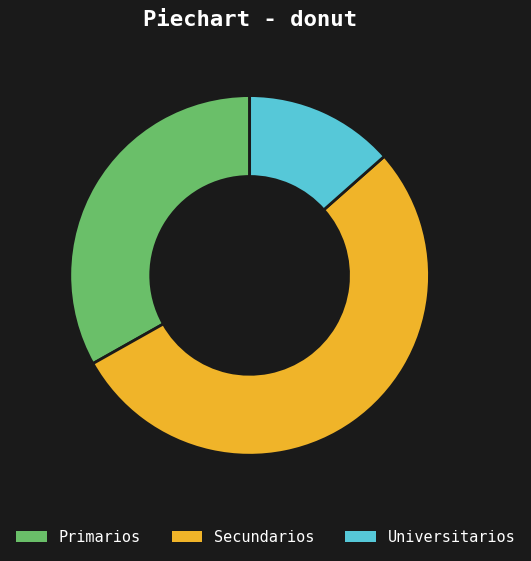

Combined, do Universitarios and Primarios account for over 50%?

No